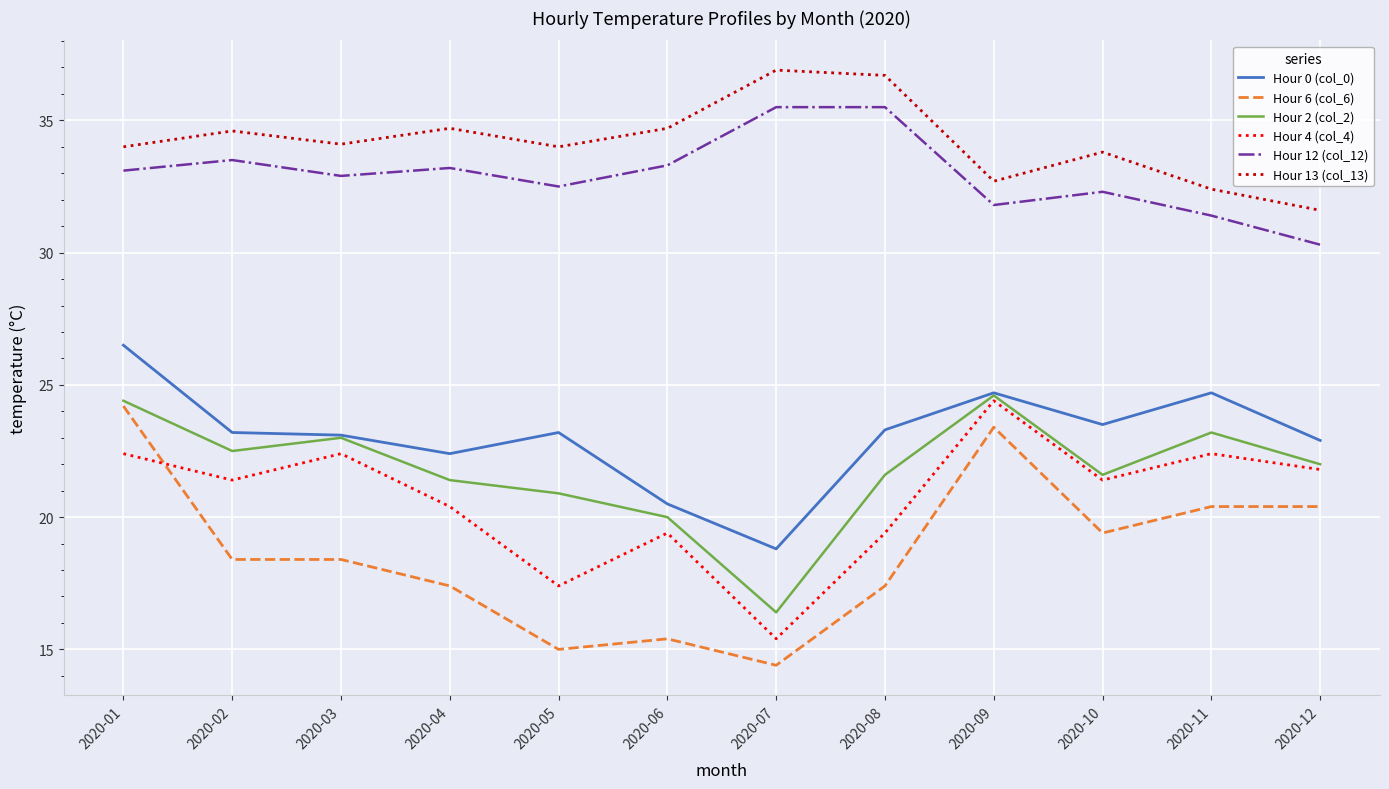

What is the lowest value of the Hour 13 (col_13) series?

31.6